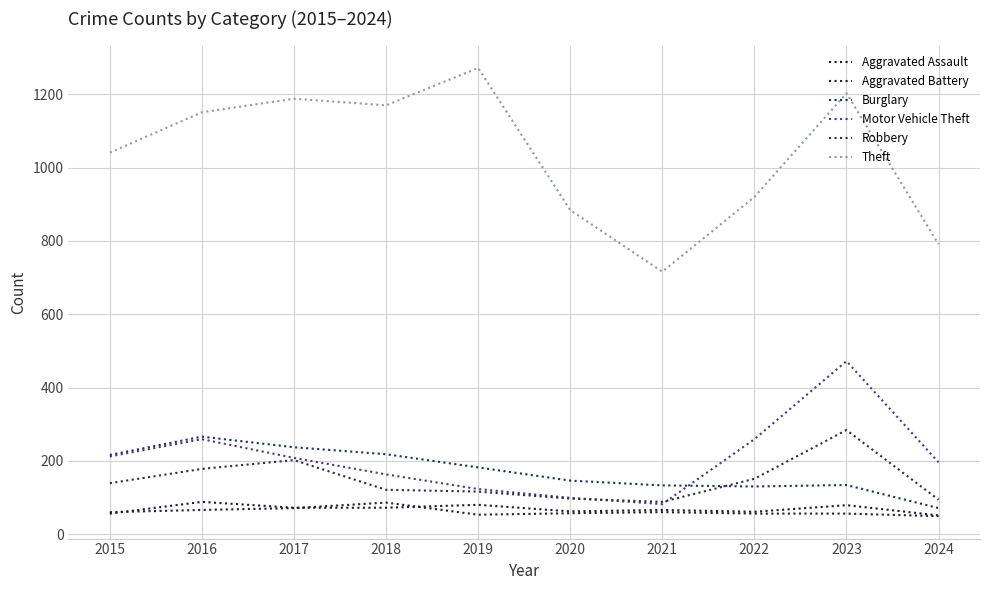

Between 2017 and 2018, which series saw the biggest shift?

Robbery